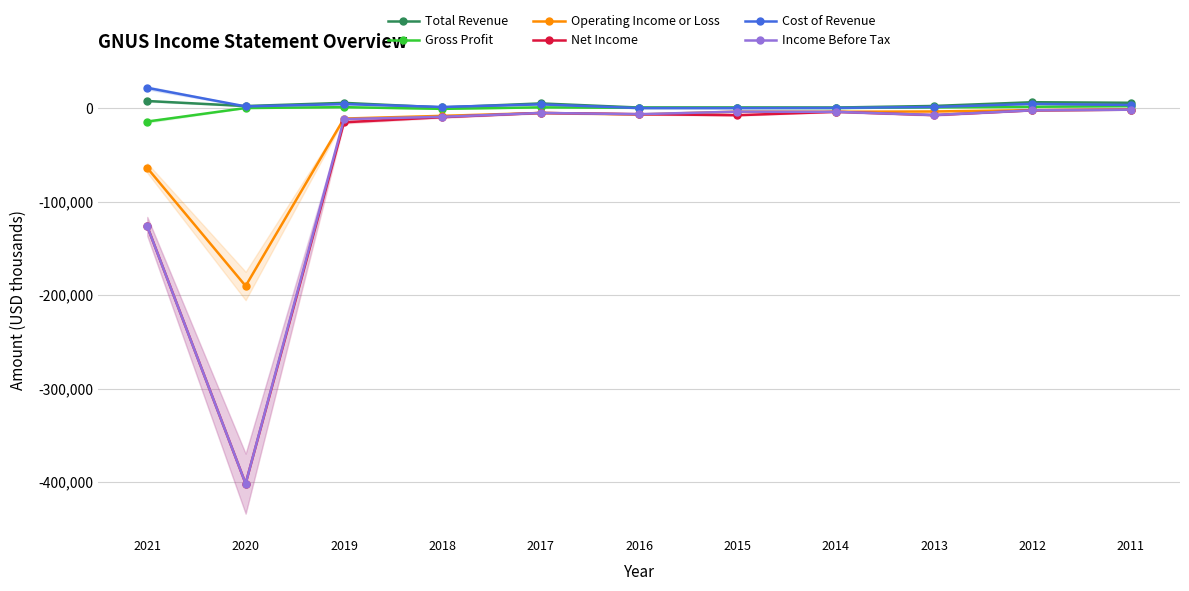

Rank the categories by Gross Profit value from highest to lowest.

2011, 2012, 2019, 2017, 2013, 2016, 2015, 2020, 2014, 2018, 2021